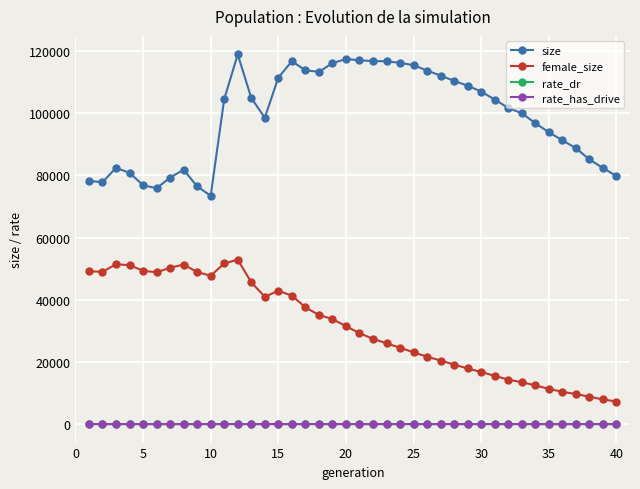

True or false: female_size has more than 1 points higher than both neighbors.

True